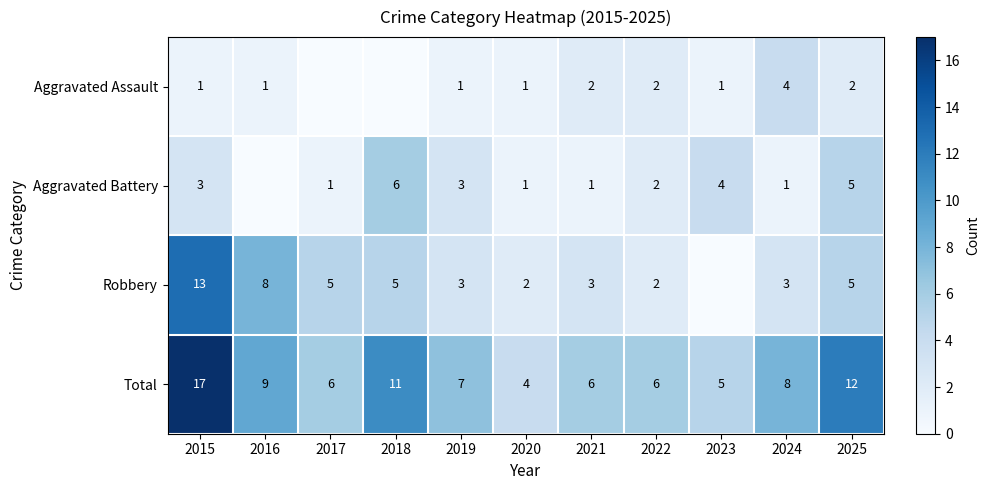

What is the difference between the Total values at 2015 and 2016?

8